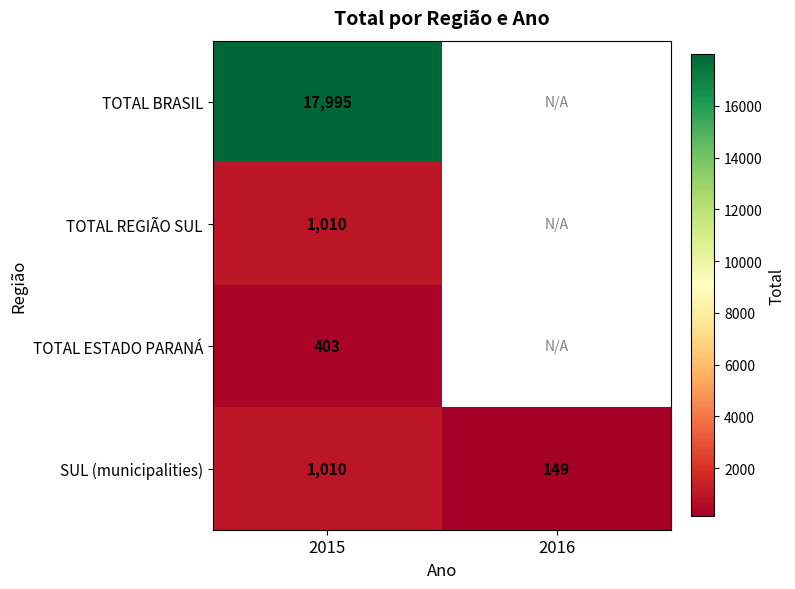

Count the number of categories in the chart.

2